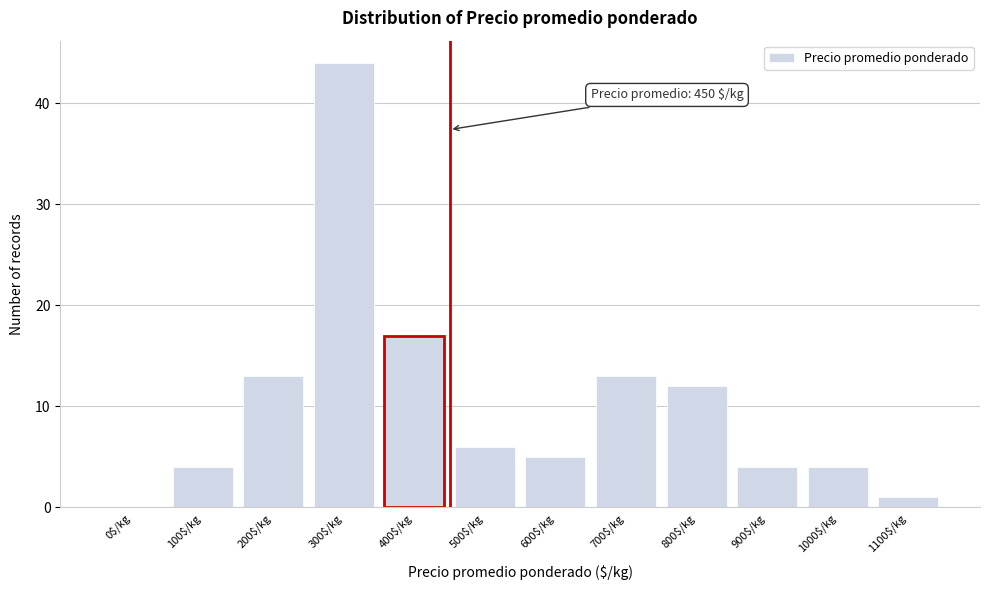

At which label is the value closest to 22?

400$/kg